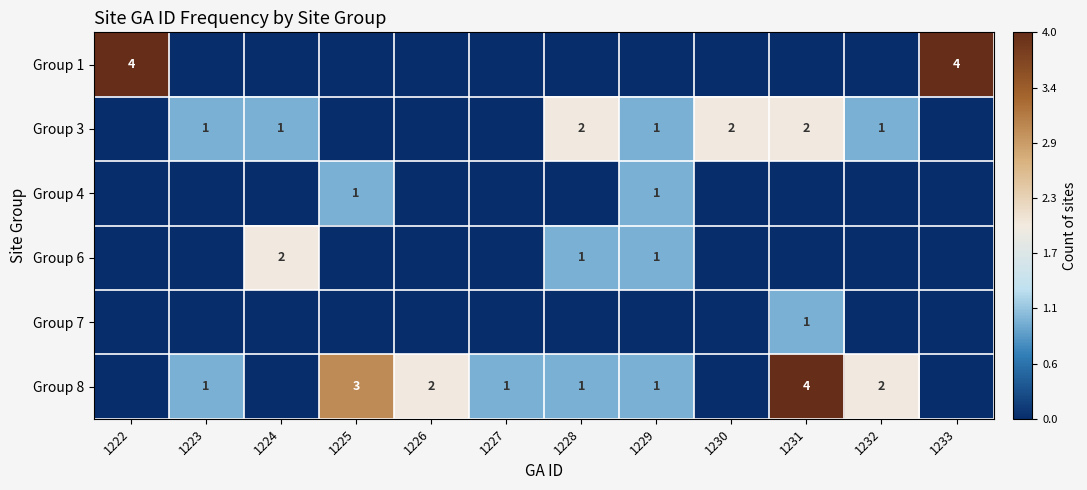

Is it true that Group 1 equals 6 at 1233?

False